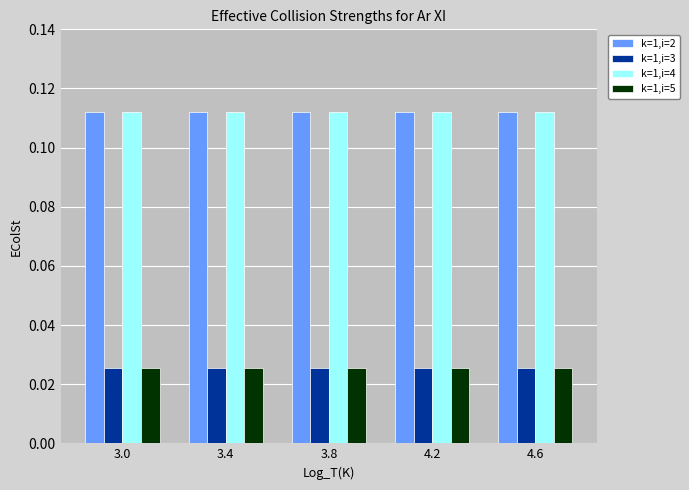

What is the sum of all k=1,i=2 values?

0.6